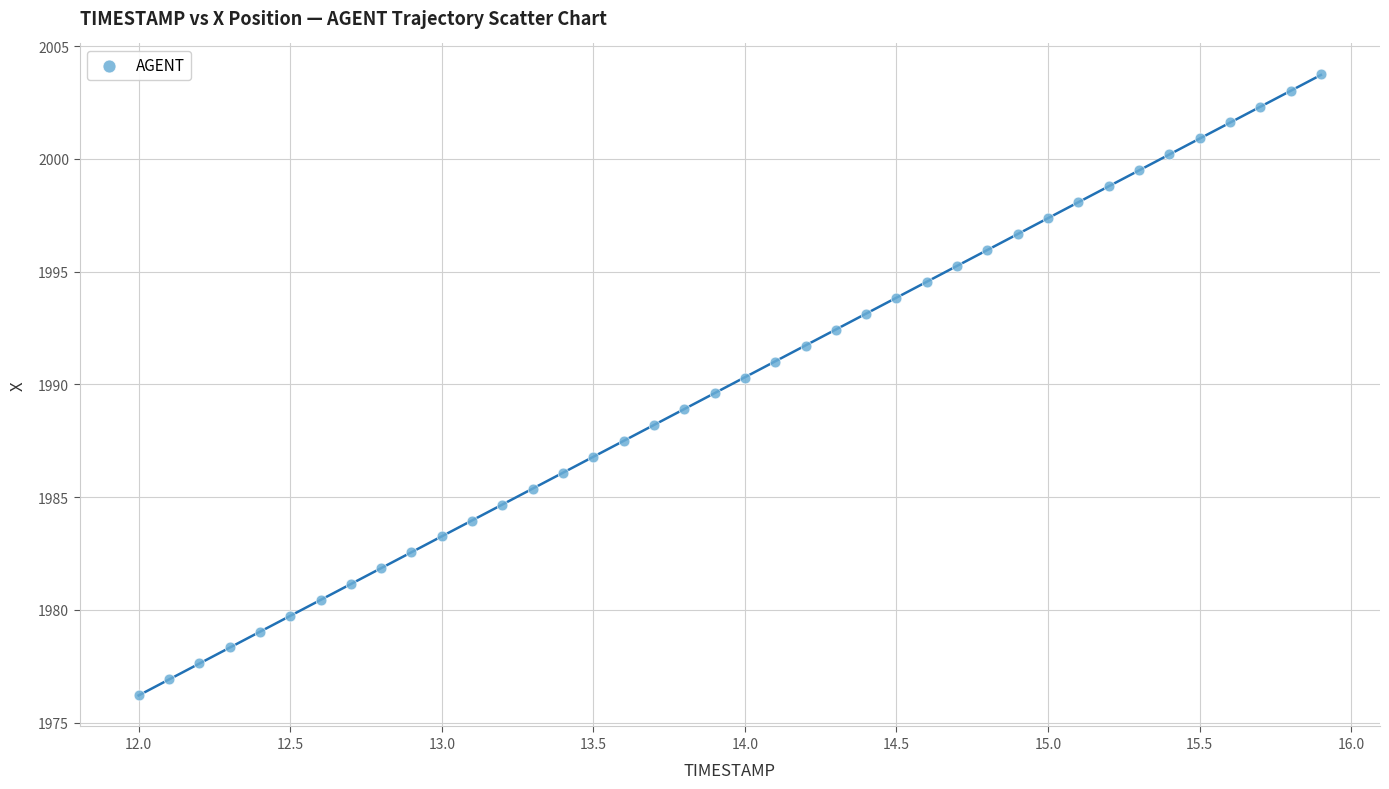

What is the range of Y values (max minus min)?

27.5